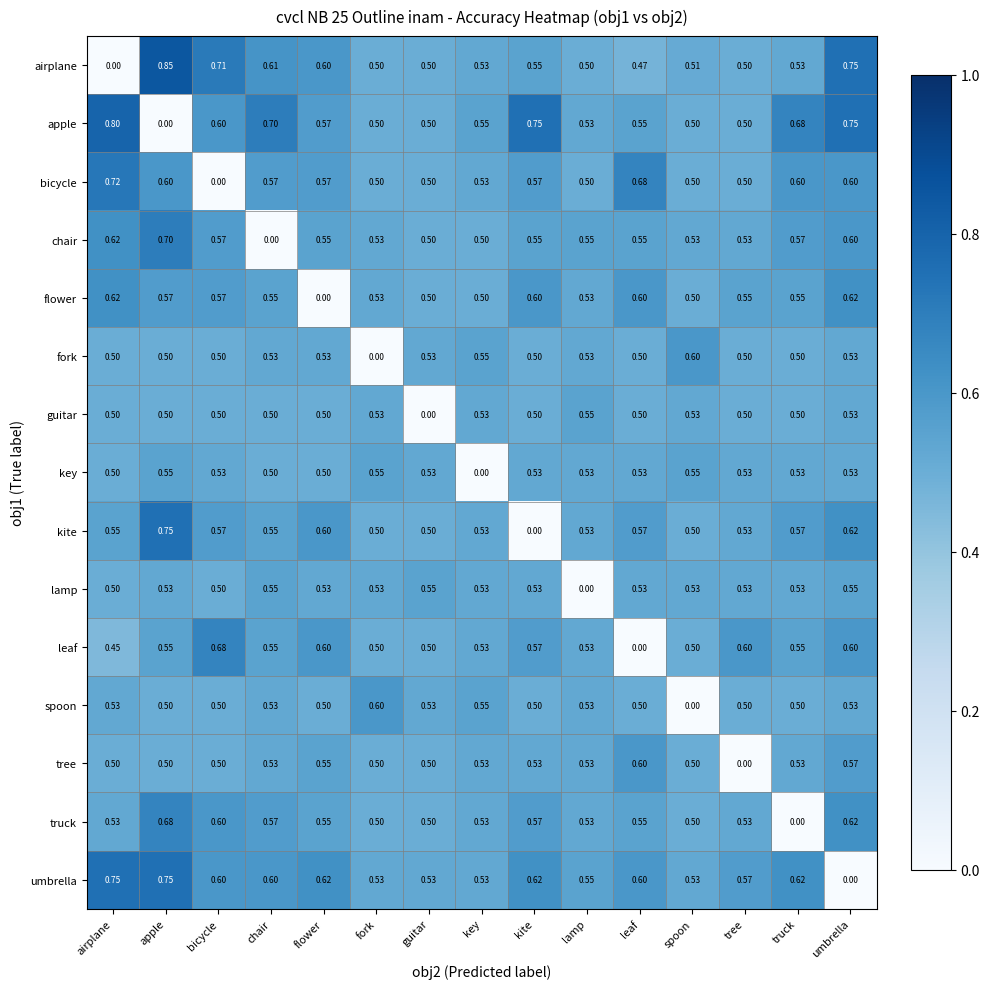

At which label does airplane reach its minimum?

airplane